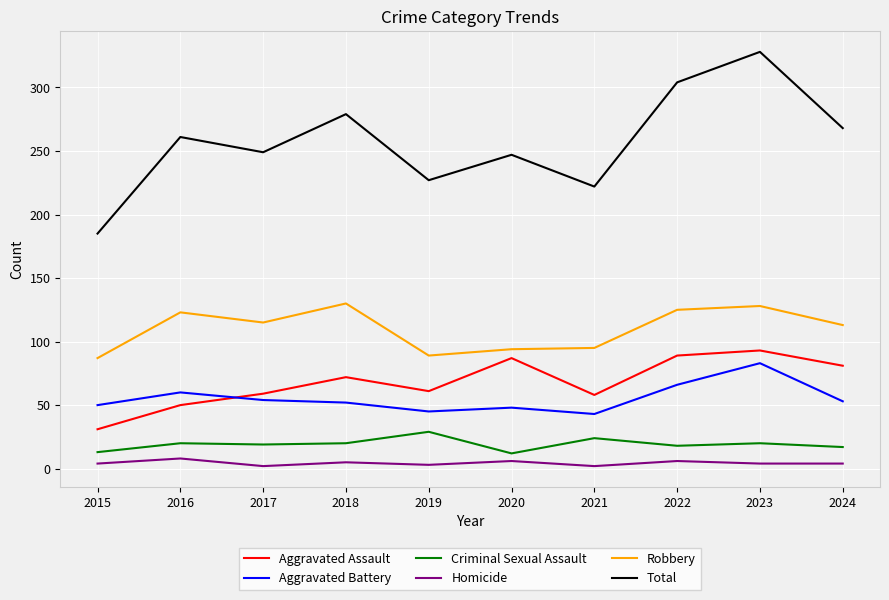

True or false: Aggravated Battery has a value of 43 at 2021.

True